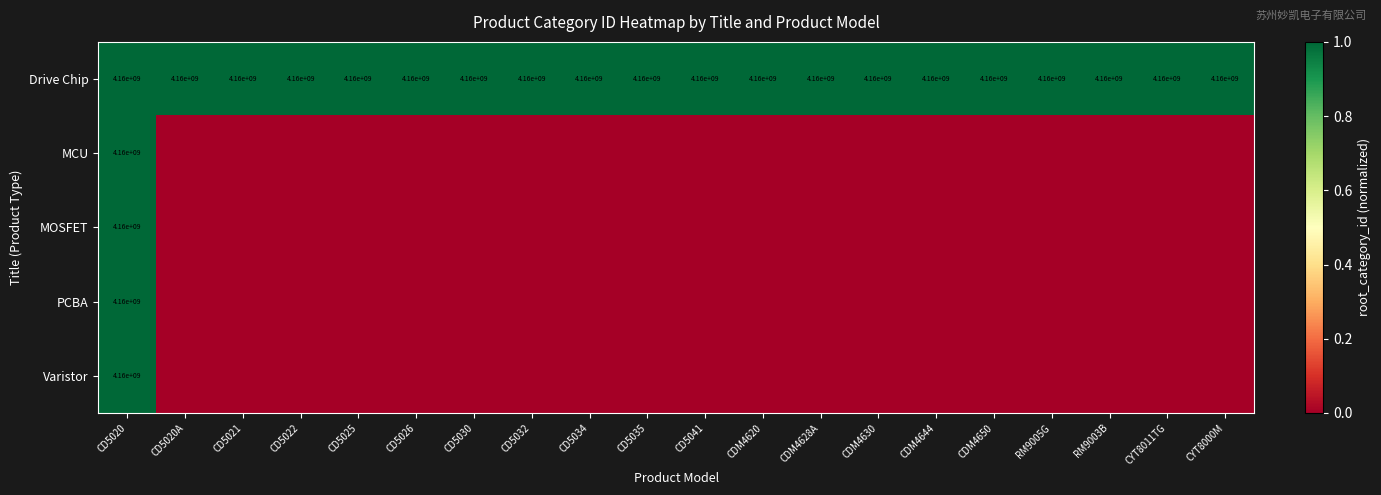

What is the spread (max minus min) of values at CDM4630?

1